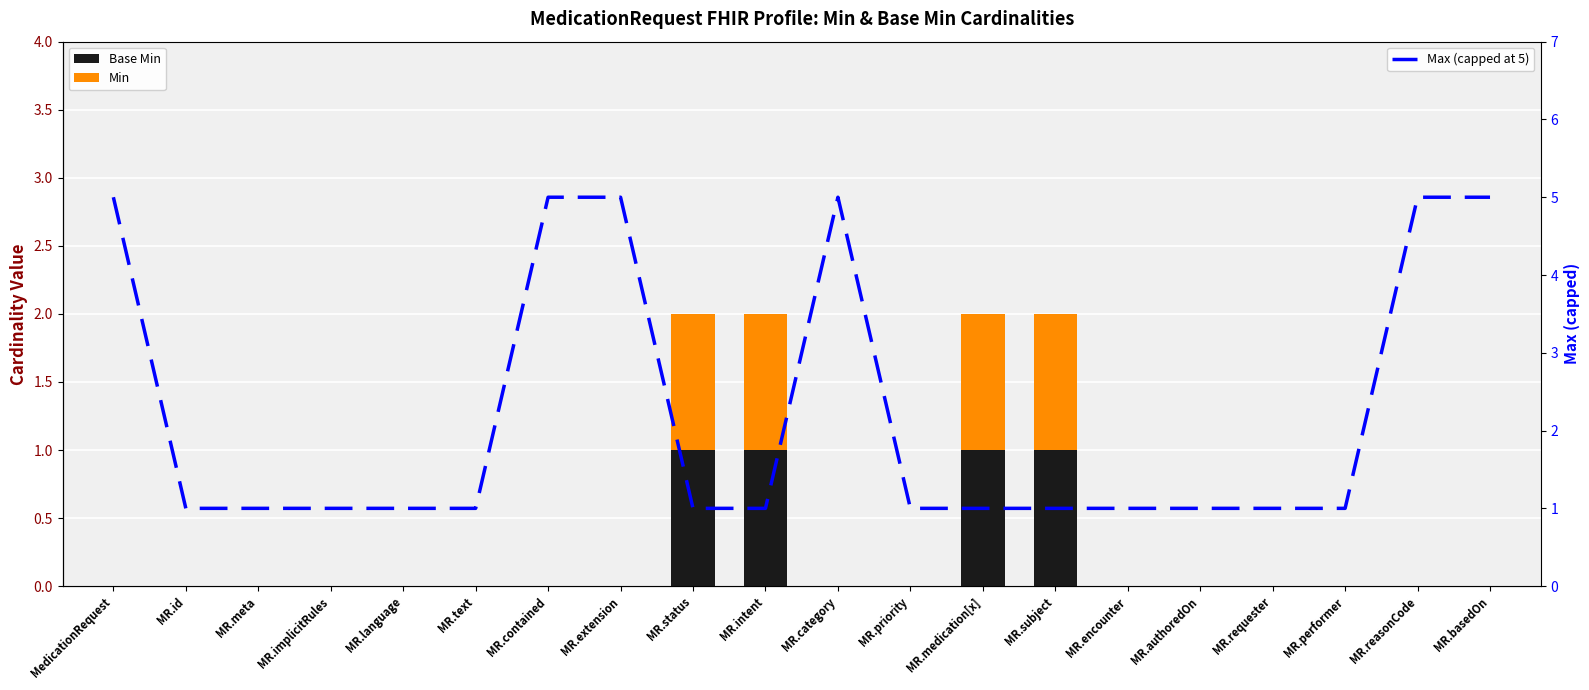

Reading left to right, extract all data points from this chart.

Base Min: 0	0	0	0	0	0	0	0	1	1	0	0	1	1	0	0	0	0	0	0
Min: 0	0	0	0	0	0	0	0	1	1	0	0	1	1	0	0	0	0	0	0
Max (capped at 5): 5	1	1	1	1	1	5	5	1	1	5	1	1	1	1	1	1	1	5	5